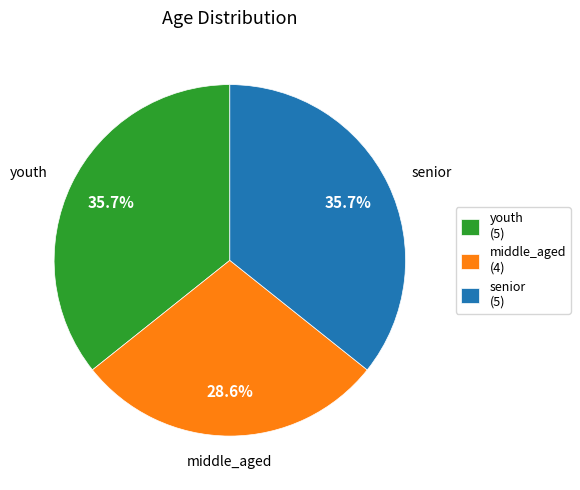

What percentage is the senior slice, to the nearest percent?

36%